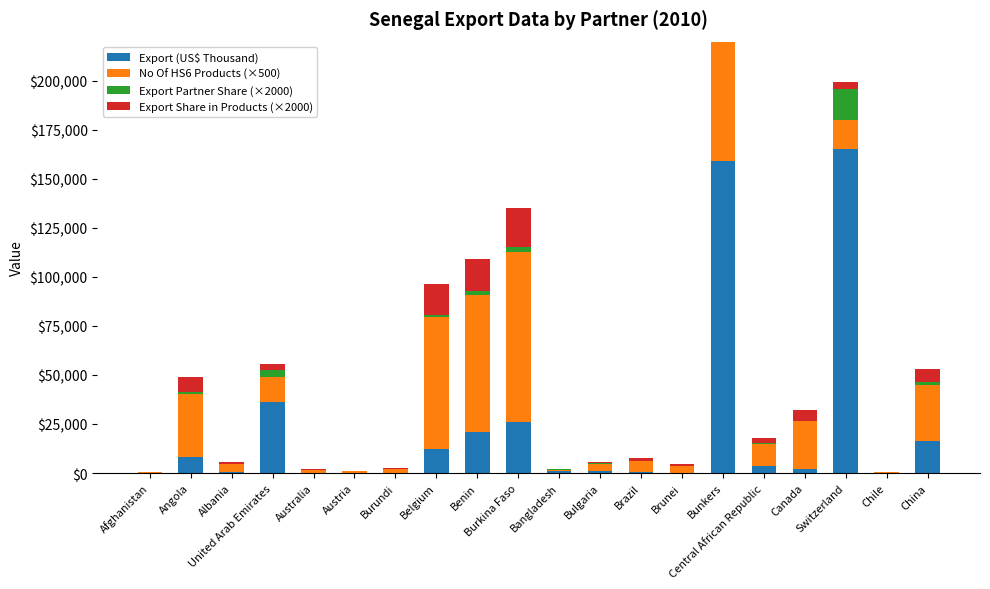

Is the value of Export Partner Share (×2000) at Burundi greater than the value of Export Share in Products (×2000) at Canada?

No